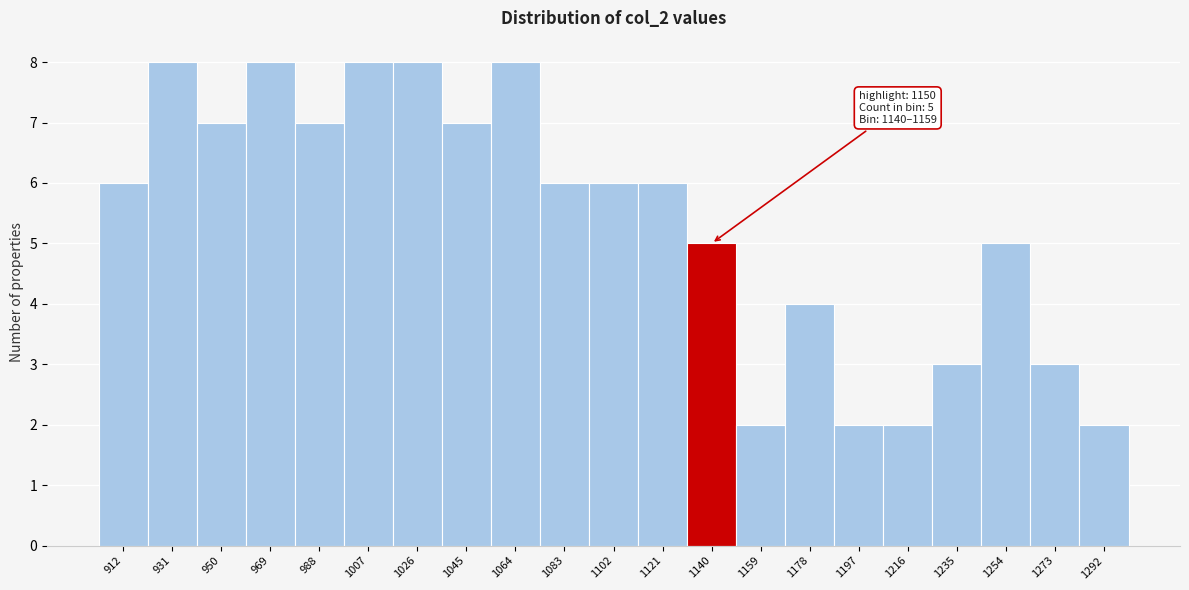

Reading right to left, extract all data points from this chart.

2	3	5	3	2	2	4	2	5	6	6	6	8	7	8	8	7	8	7	8	6